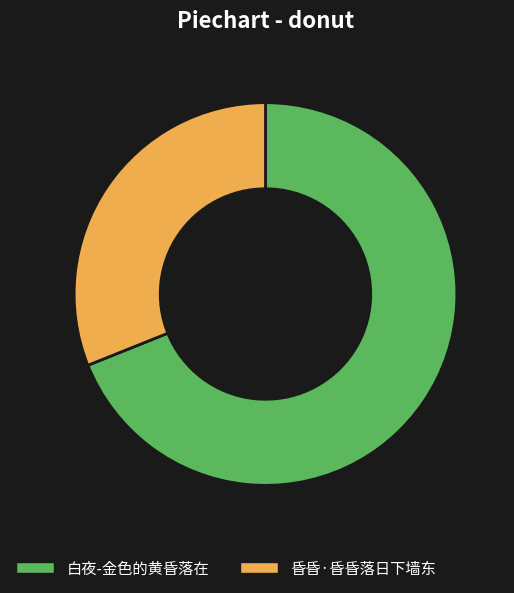

Is there a majority slice in this chart?

Yes